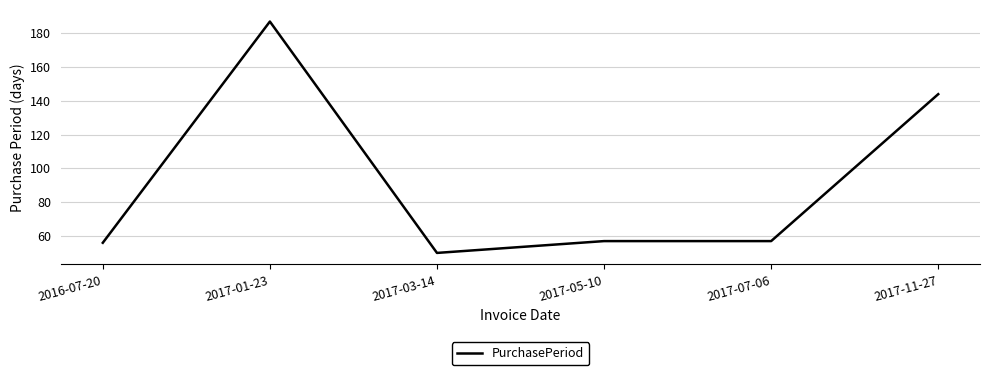

Does the chart have visible grid lines?

Yes